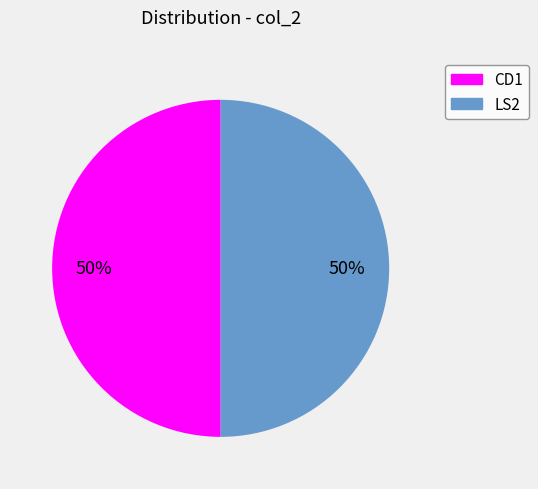

How many slices are in this pie chart?

2